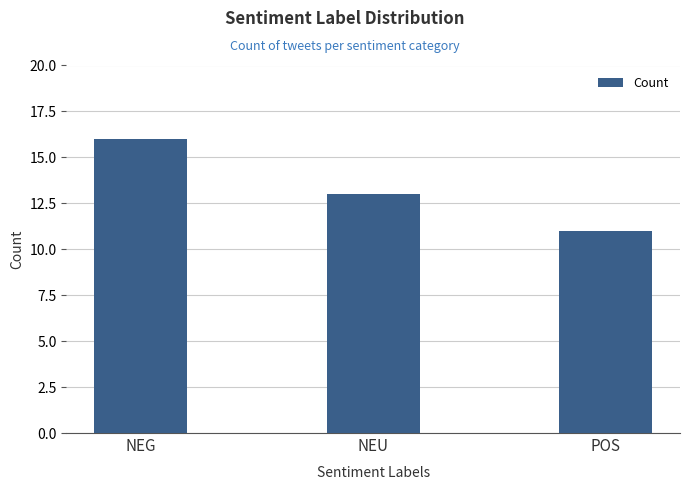

Rank the categories by value from lowest to highest.

POS, NEU, NEG